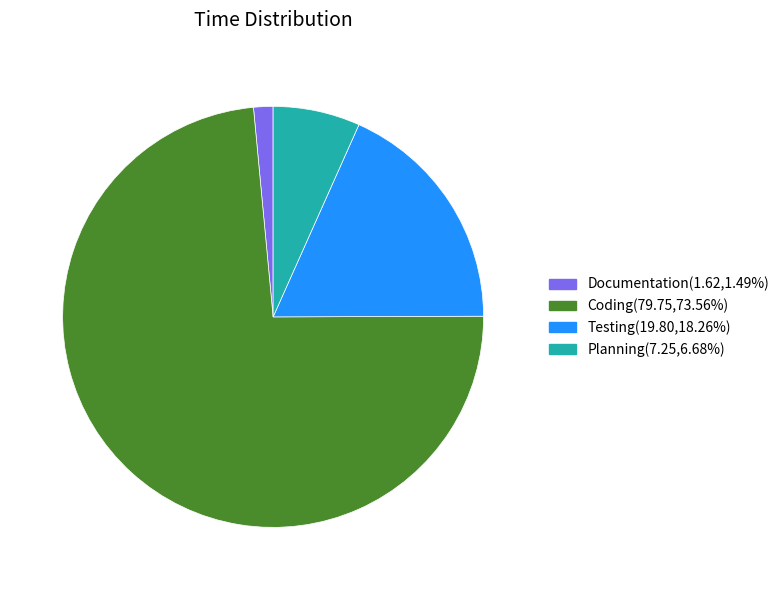

Approximately how many times larger is the value at Coding(79.75,73.56%) compared to Testing(19.80,18.26%)?

4.0